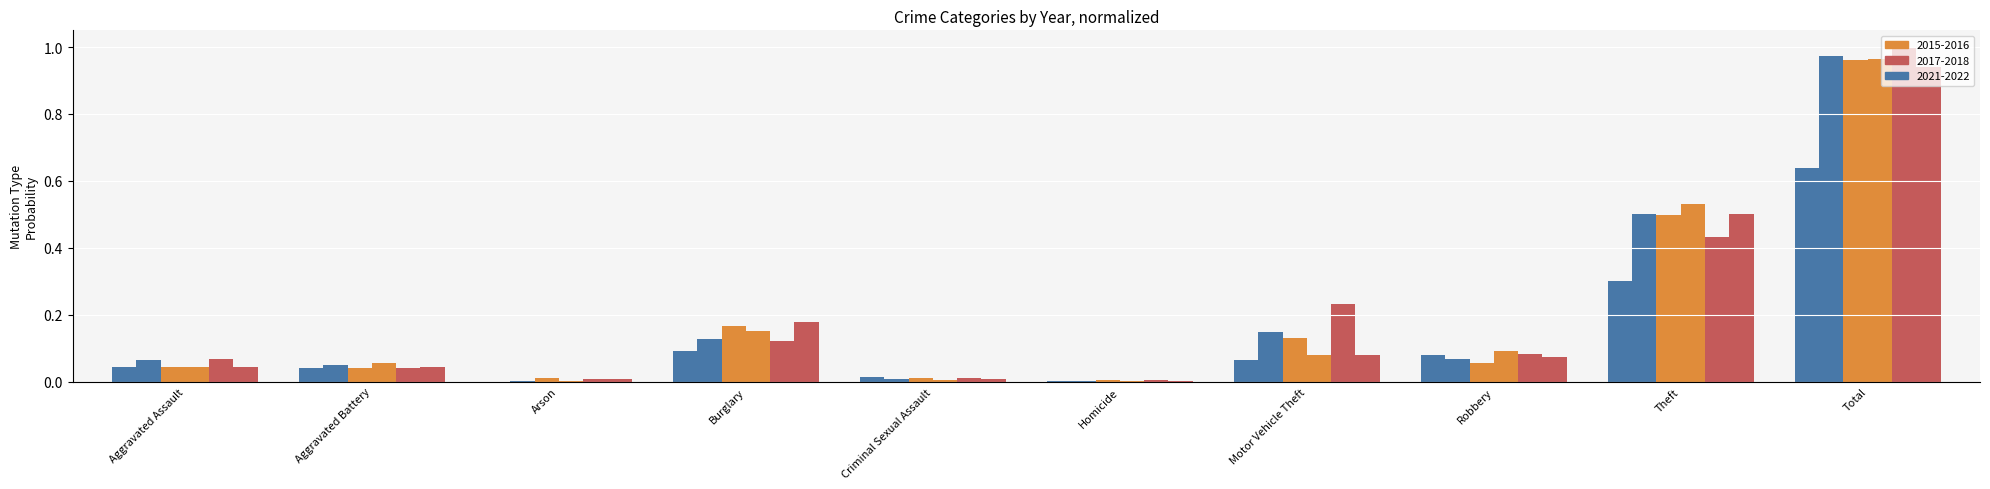

Does the chart contain stacked bars?

No